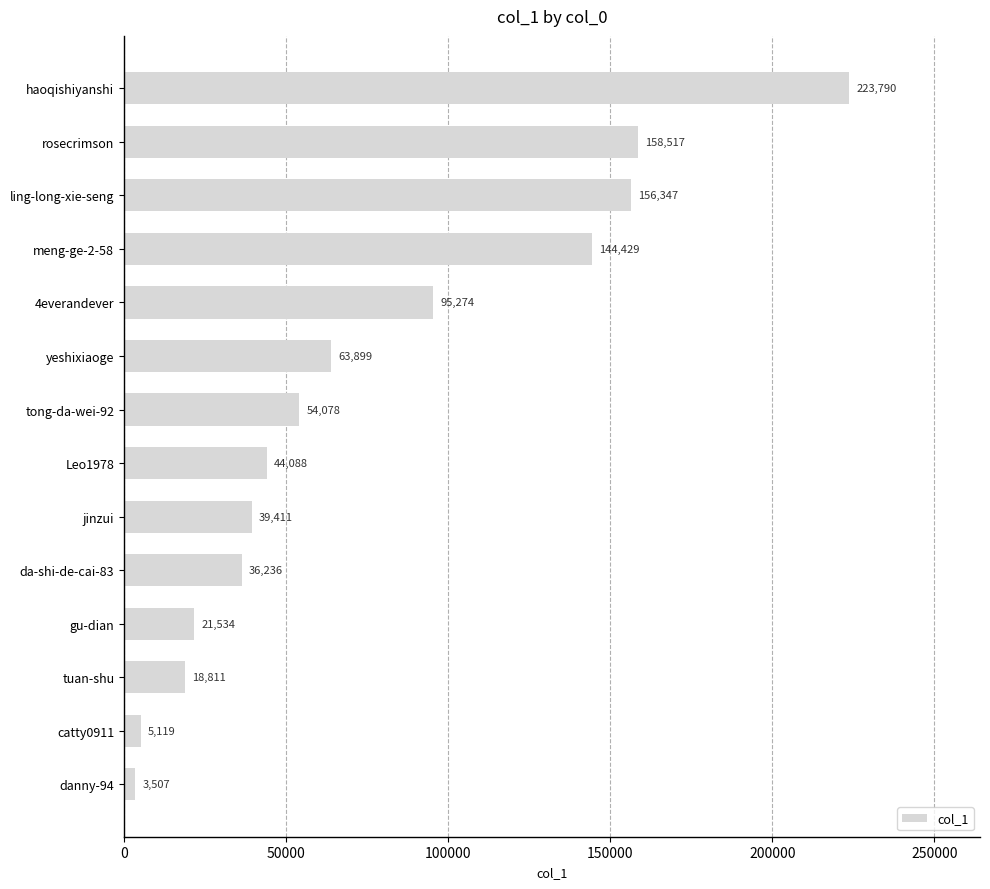

Reading bottom to top, extract all data points from this chart.

3507	5119	18811	21534	36236	39411	44088	54078	63899	95274	144429	156347	158517	223790